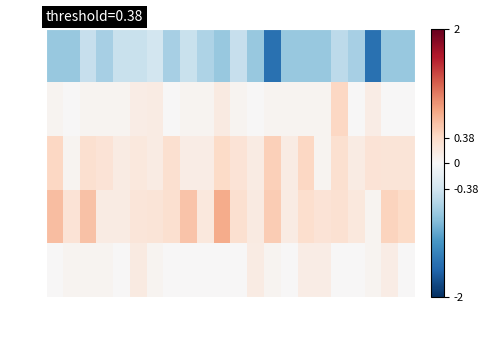

At which category is the sum across all series the highest?

col_10